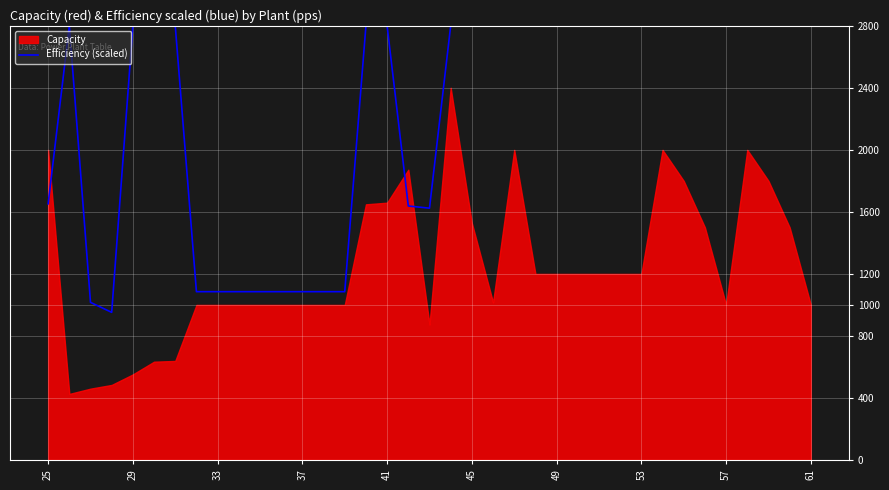

Does the chart display data point markers on the line(s)?

No